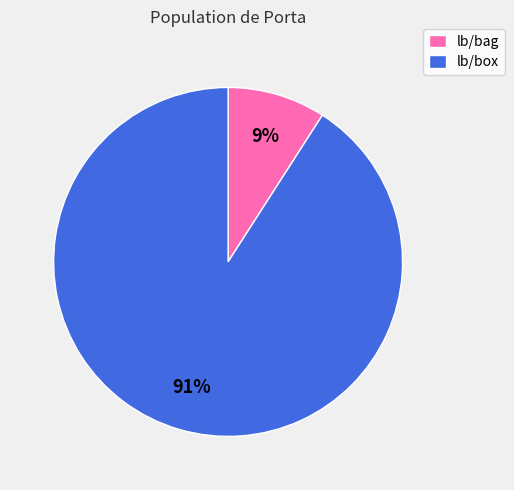

Which has a higher value, lb/bag or lb/box?

lb/box